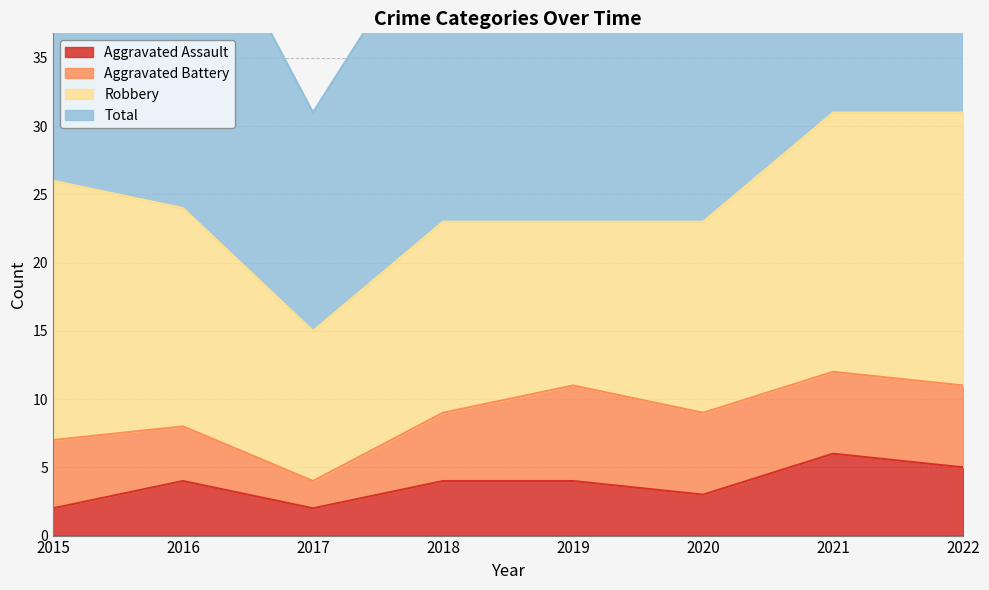

At which label does Aggravated Assault reach its peak?

2021